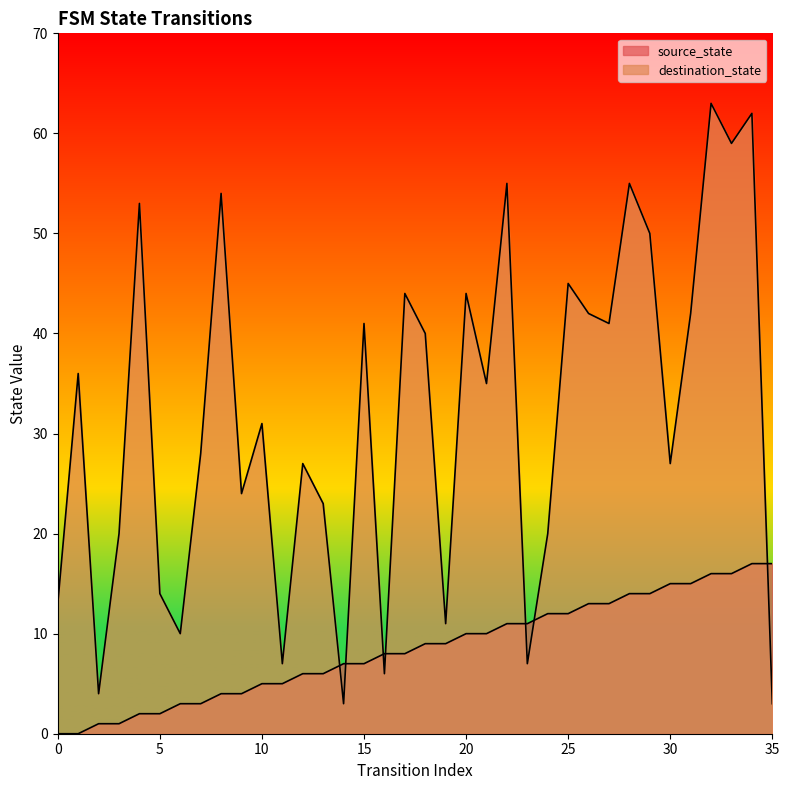

What is the spread (max minus min) of values at 3?

19